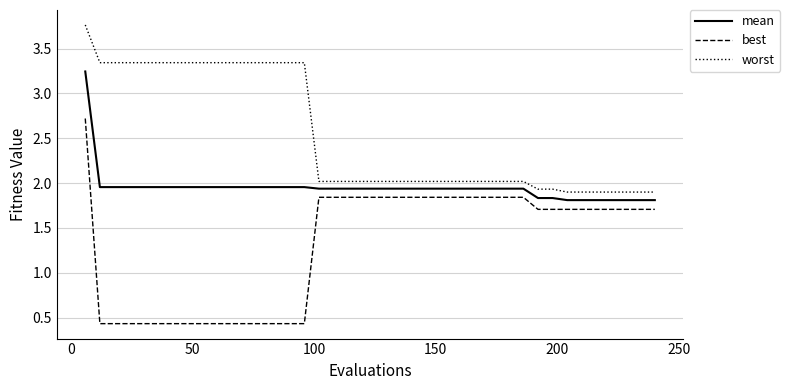

True or false: worst and best intersect in this chart.

False